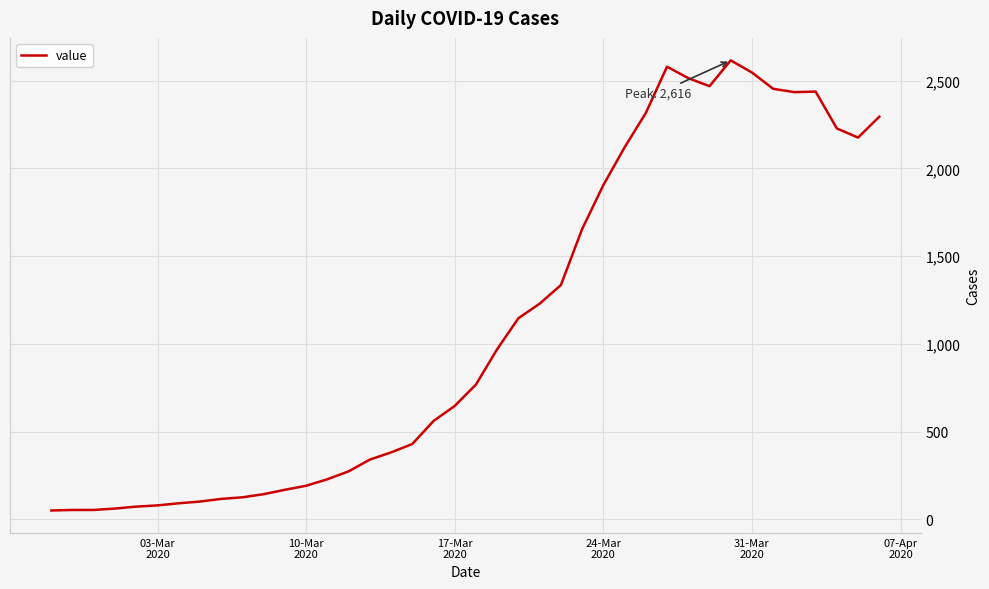

What is the greatest value displayed?

2616